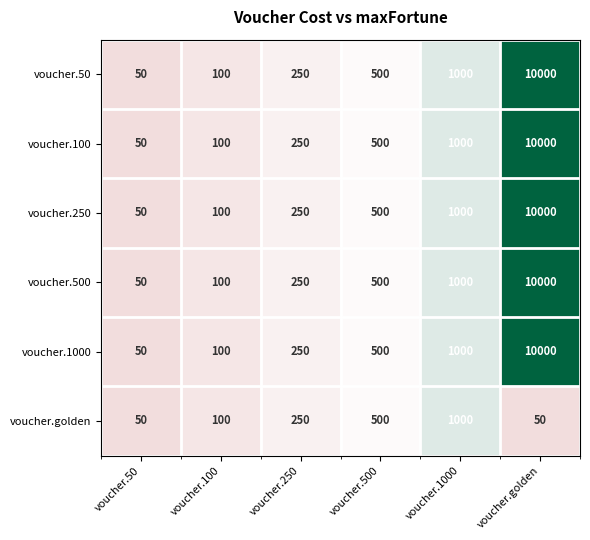

How many data points in voucher.1000 are less than 500?

3